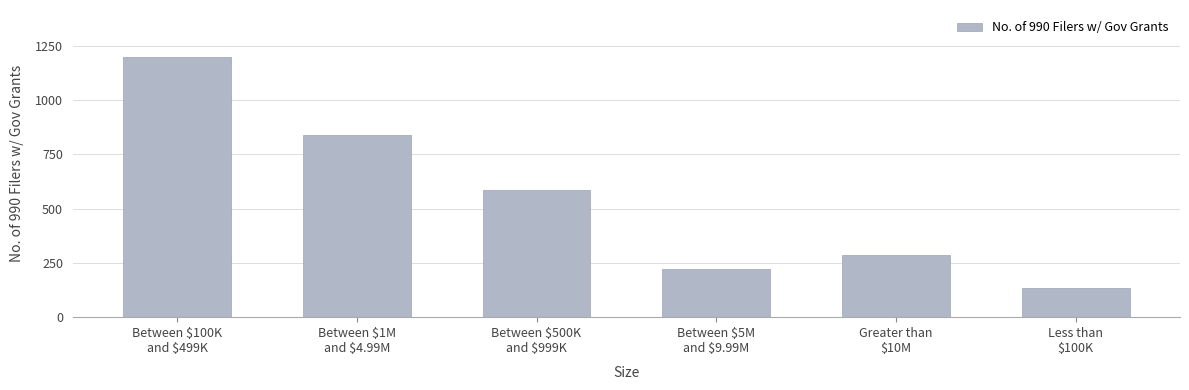

List the labels in order of value, smallest first.

Less than
$100K, Between $5M
and $9.99M, Greater than
$10M, Between $500K
and $999K, Between $1M
and $4.99M, Between $100K
and $499K